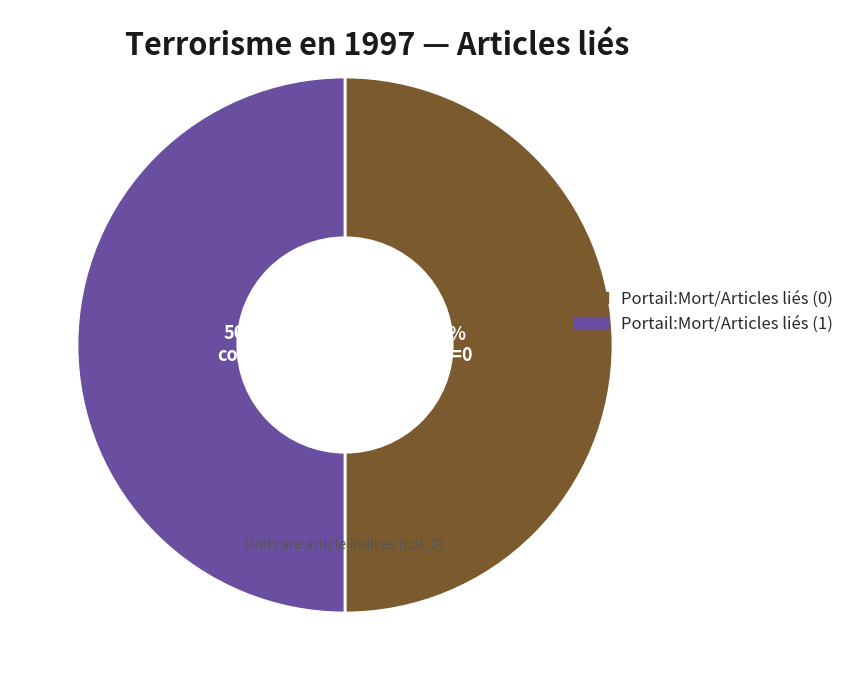

Approximately how many times larger is the value at Portail:Mort/Articles liés (1) compared to Portail:Mort/Articles liés (0)?

1.0